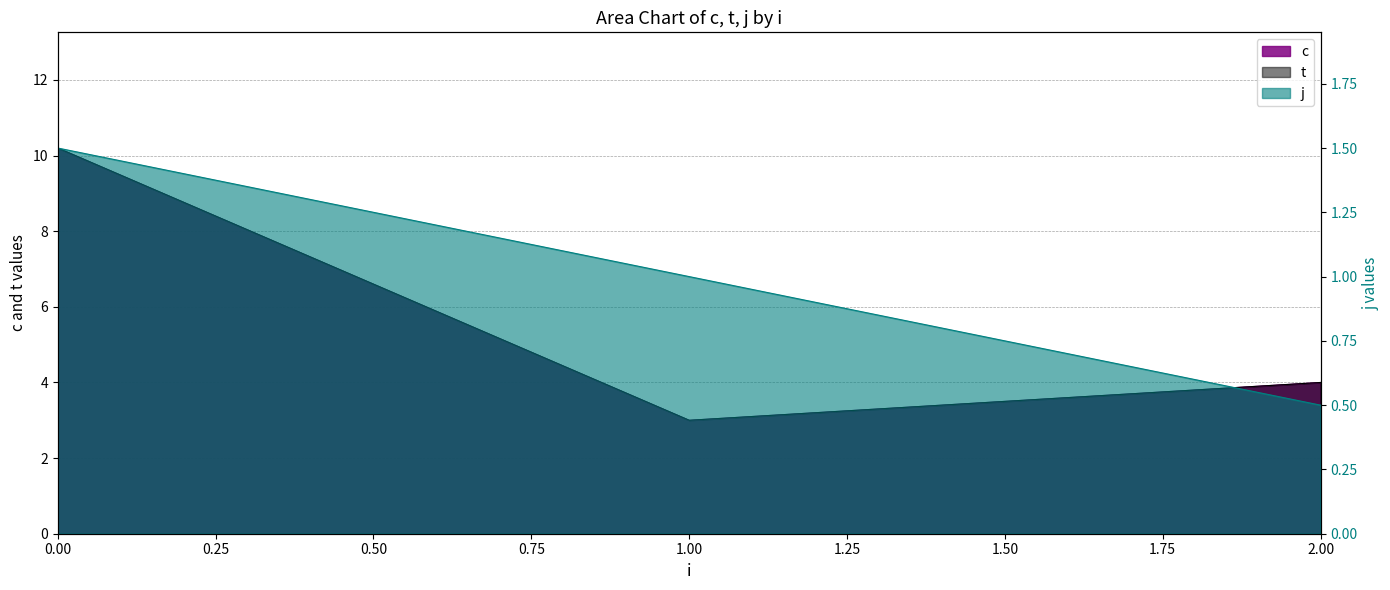

Which category has the lowest value in the c series?

1